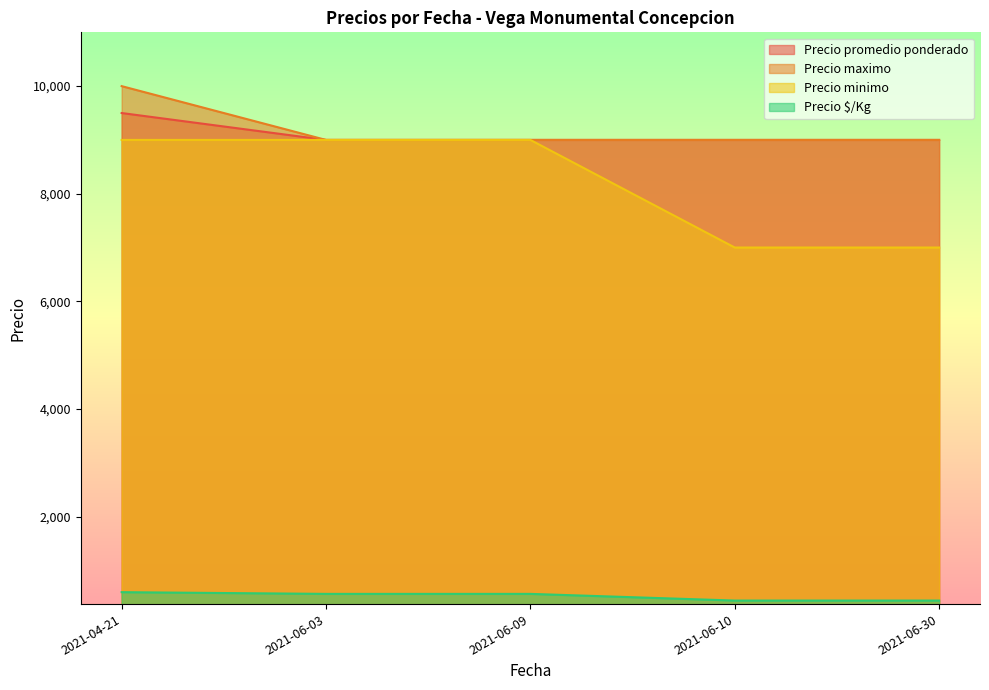

True or false: Precio promedio ponderado and Precio maximo cross at least once.

False